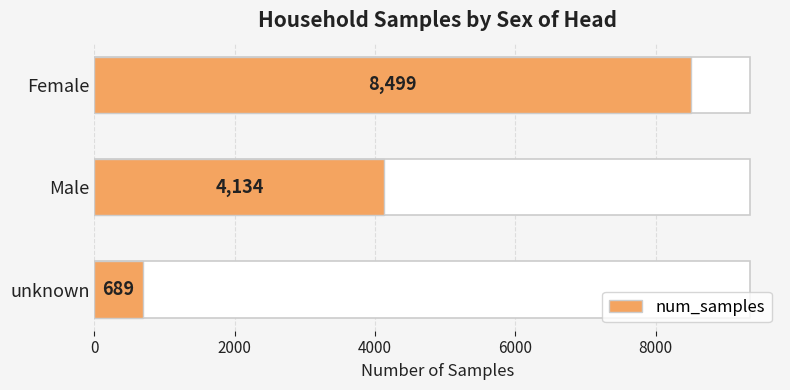

Reading right to left, transcribe all the data shown in this chart.

689	4134	8499